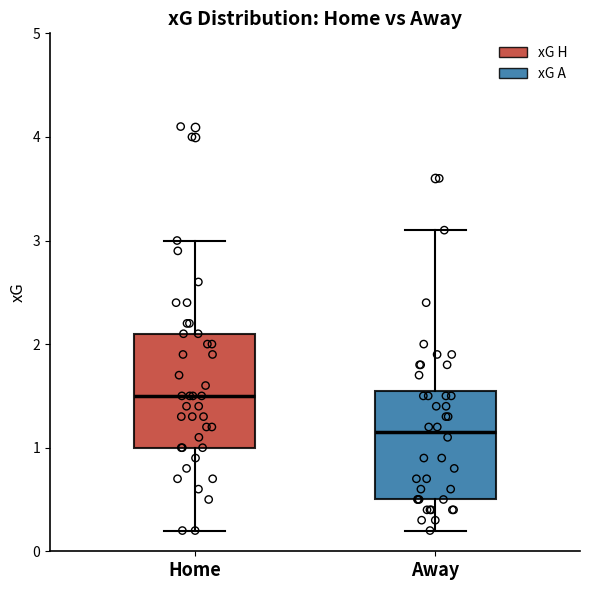

Reading left to right, read every box against the y-axis: the position of its median line, the range the box covers, and the ends of its whiskers. The values are not printed on the chart, so give them approximately, as read against the axis.

Home: median 1.5, box 1.0 to 2.1, whiskers 0.2 to 3.0
Away: median 1.2, box 0.5 to 1.6, whiskers 0.2 to 3.1